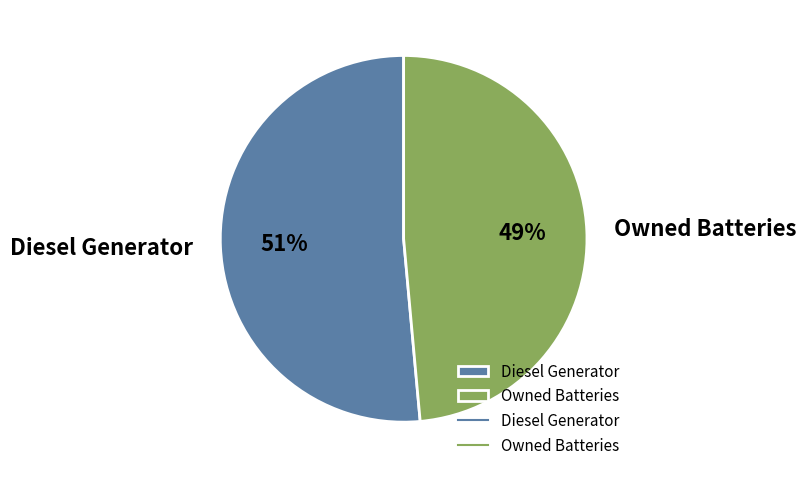

To the nearest percent, what is the combined percentage of Owned Batteries and Diesel Generator?

100%